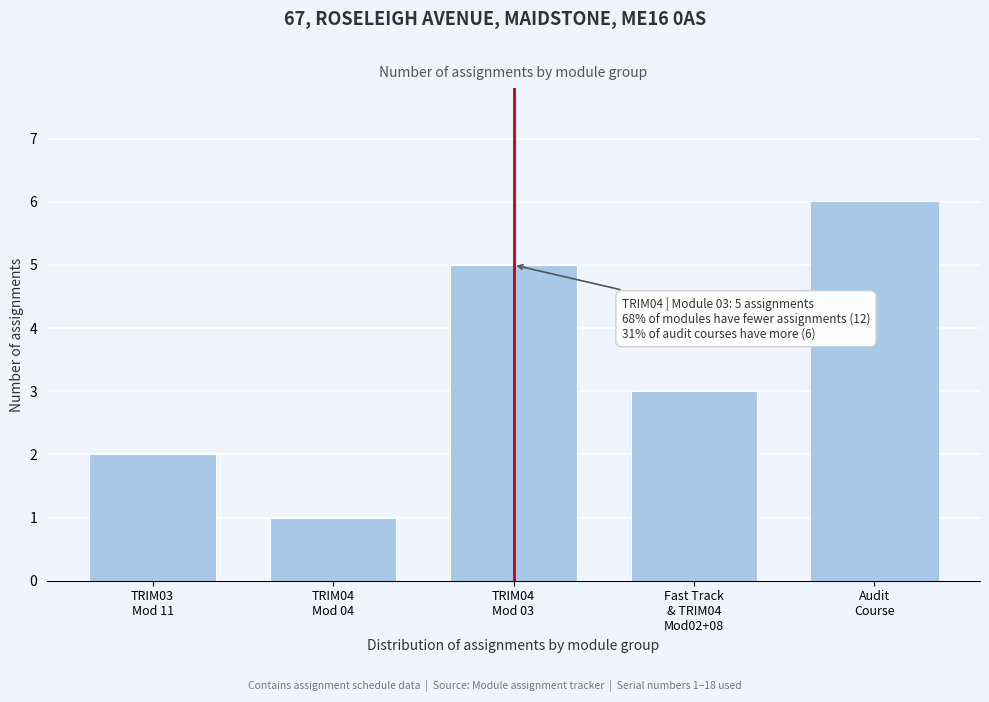

Reading left to right, what are all the values shown in this chart?

2	1	5	3	6